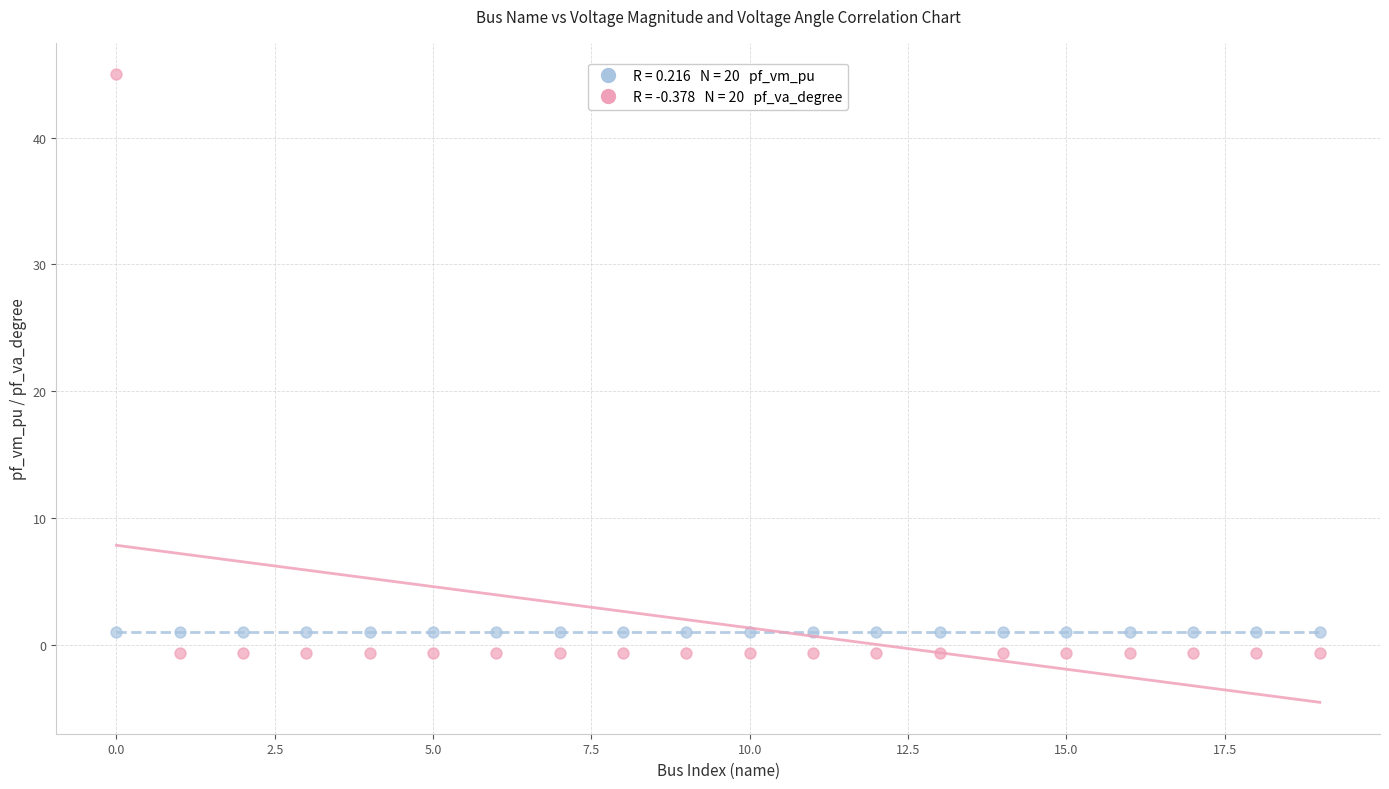

Across all data points, what is the range of Y values (max minus min)?

45.6